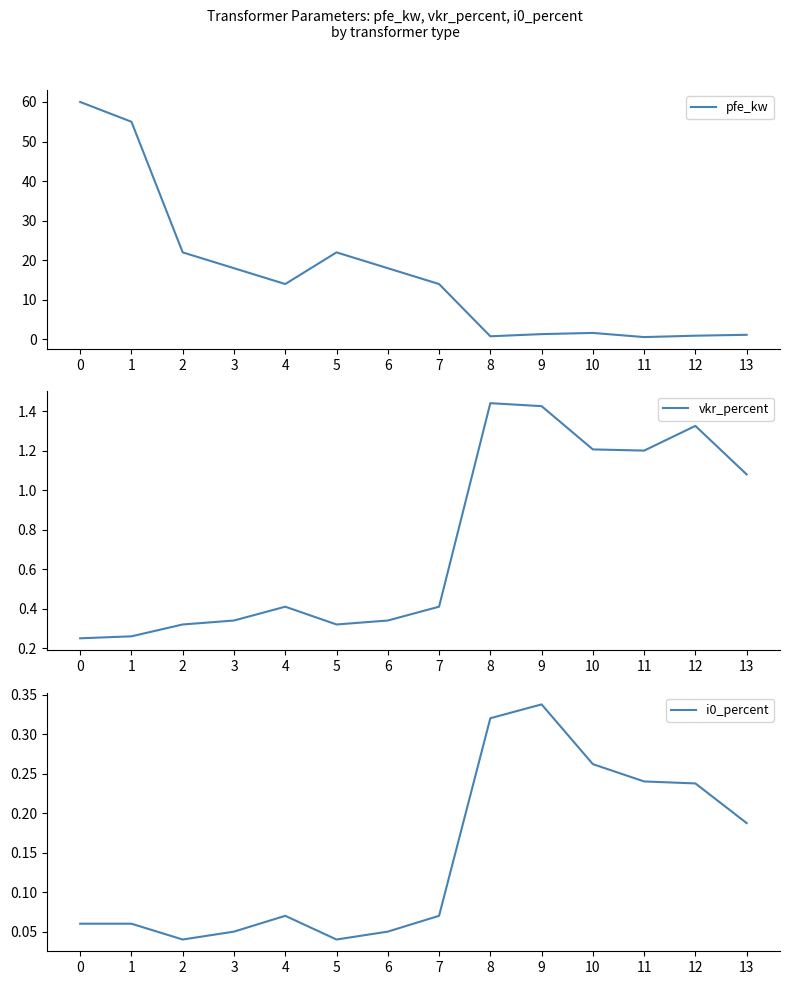

At how many categories does at least one series exceed 4?

8